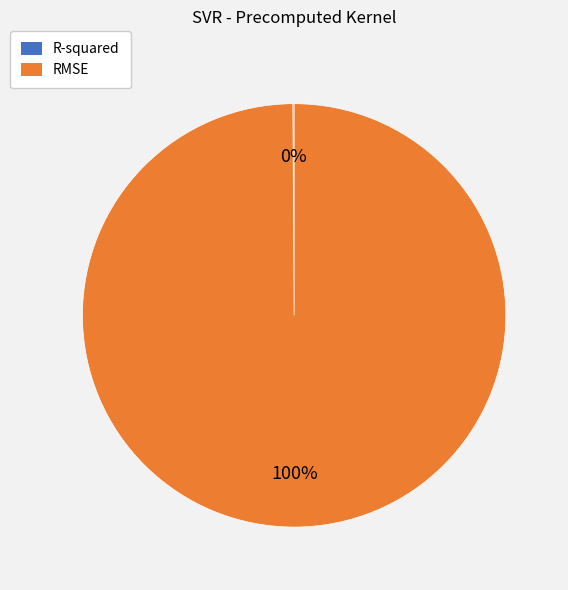

What is the majority slice?

RMSE